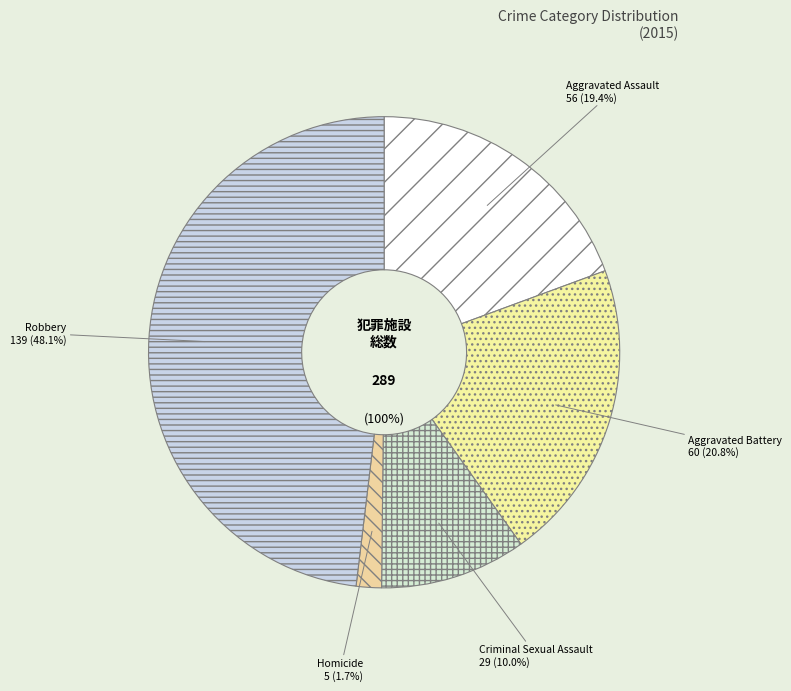

To the nearest percent, what portion does Aggravated Assault represent?

19%